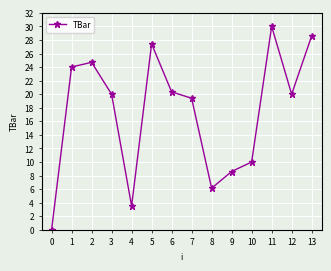

What value does the data have at 2?

24.7